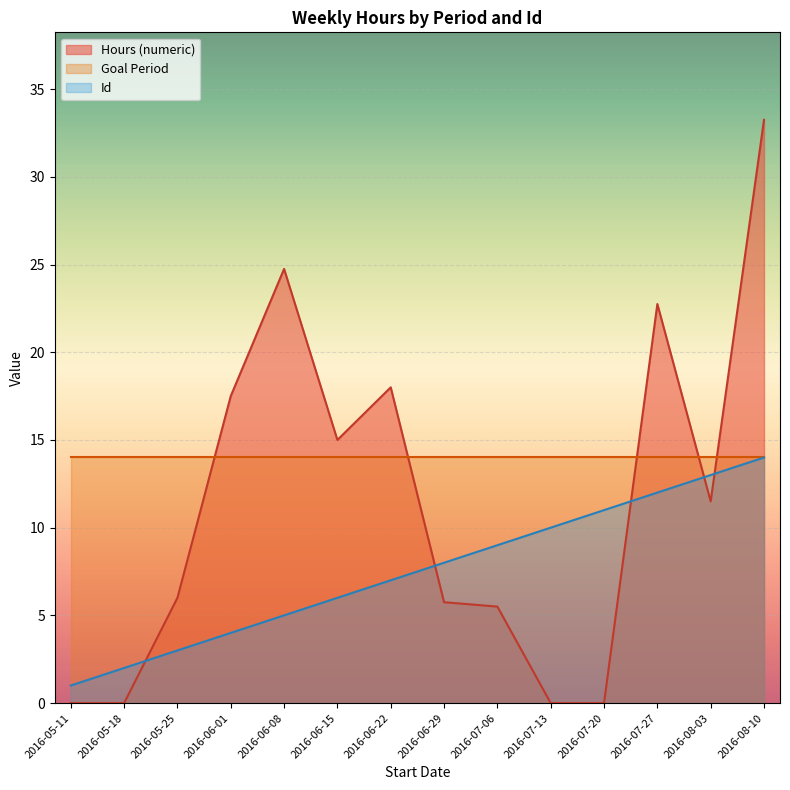

List the series in order of their overall mean, lowest first.

Id, Hours (numeric), Goal Period